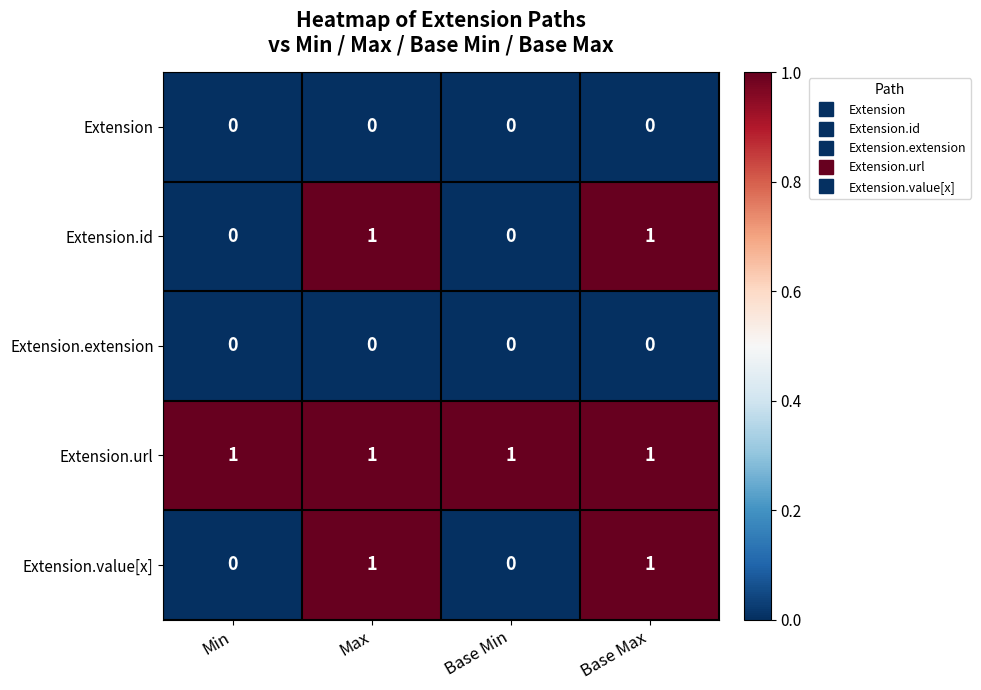

What is the total value across all series at Min?

1